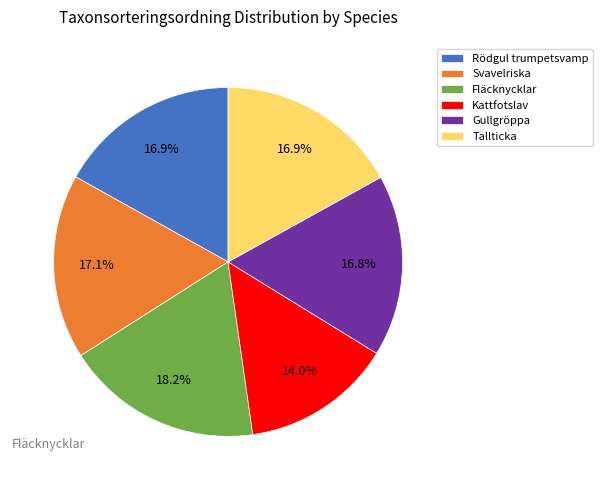

The Svavelriska slice represents 30% of the pie. True or false?

False